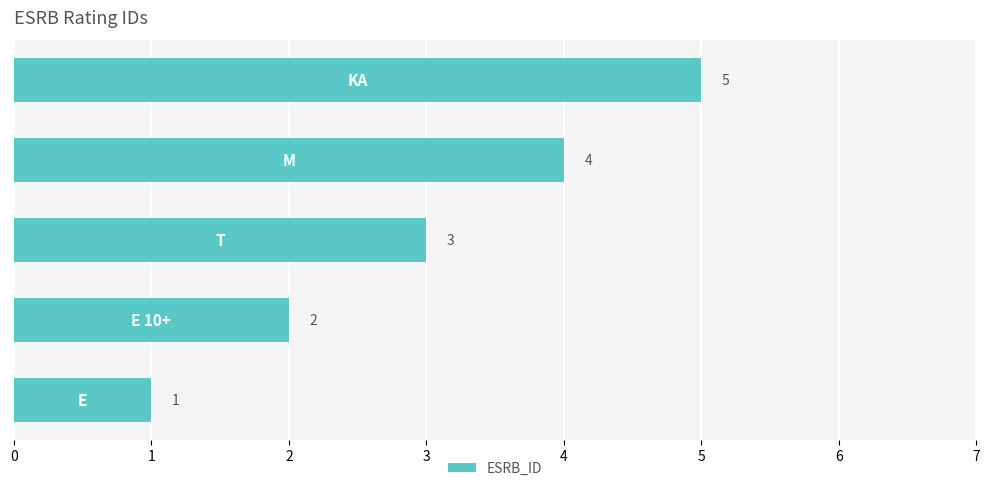

What is the greatest value displayed?

5